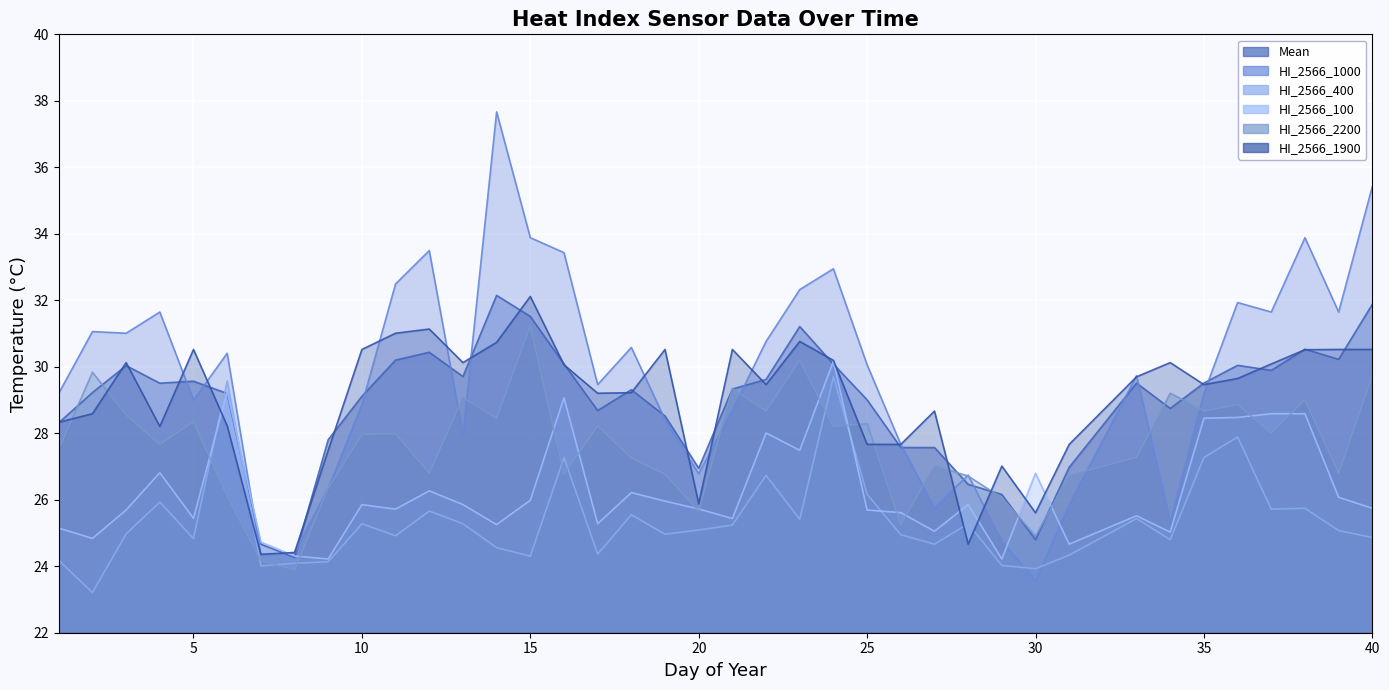

What is the sum of the HI_2566_1900 values at 38 and 30?

56.1